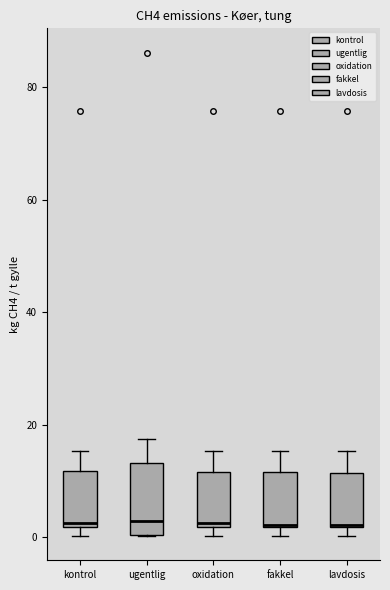

Reading left to right, read every box against the y-axis: the position of its median line, the range the box covers, and the ends of its whiskers. The values are not printed on the chart, so give them approximately, as read against the axis.

kontrol: median 2 (just above the box's lower edge), box 2 to 12, whiskers 0 to 16
ugentlig: median 2, box 0 to 14, whiskers 0 to 18
oxidation: median 2 (just above the box's lower edge), box 2 to 12, whiskers 0 to 16
fakkel: median 2, box 2 to 12, whiskers 0 to 16
lavdosis: median 2, box 2 to 12, whiskers 0 to 16